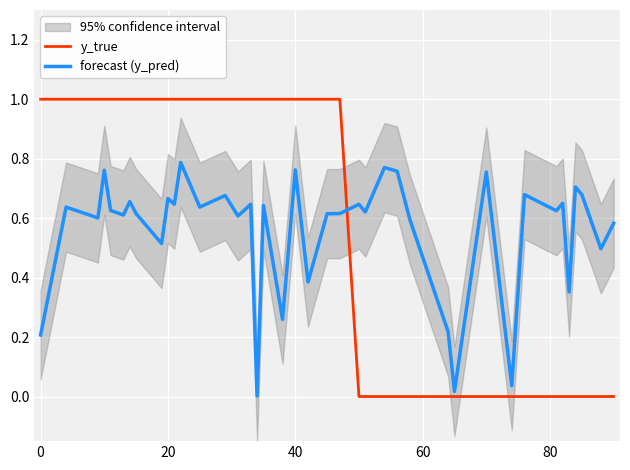

Which series ends up on top after the final intersection of y_true and forecast (y_pred)?

forecast (y_pred)